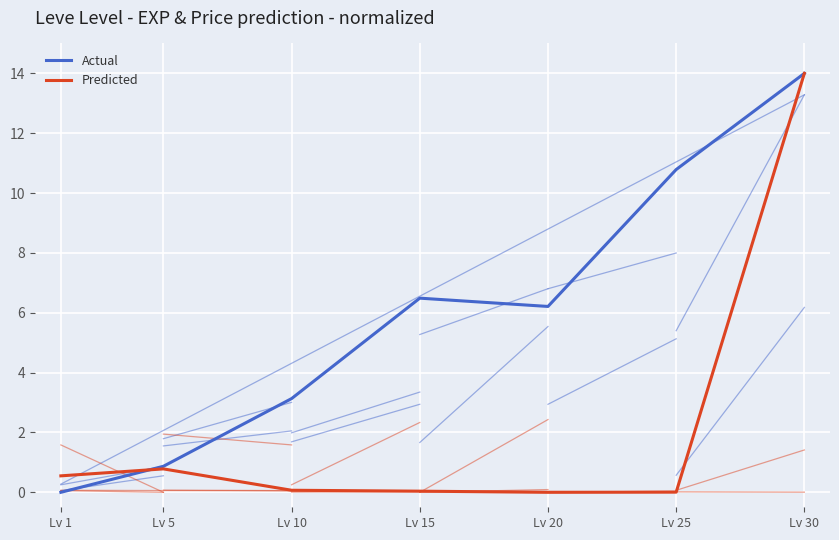

Rank the series by their average value, from highest to lowest.

Actual, Predicted